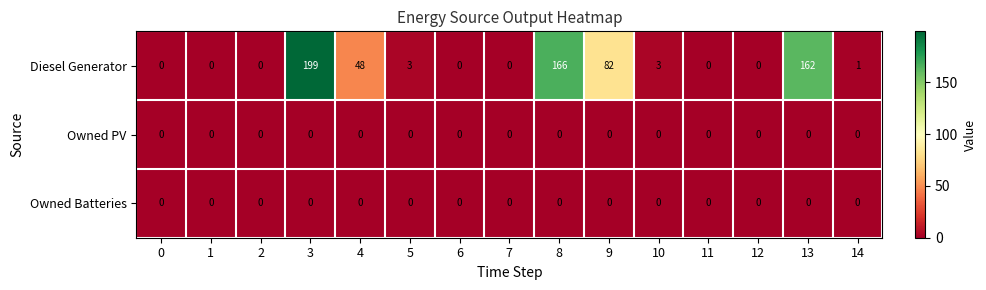

What is the difference between the Diesel Generator values at 3 and 1?

199